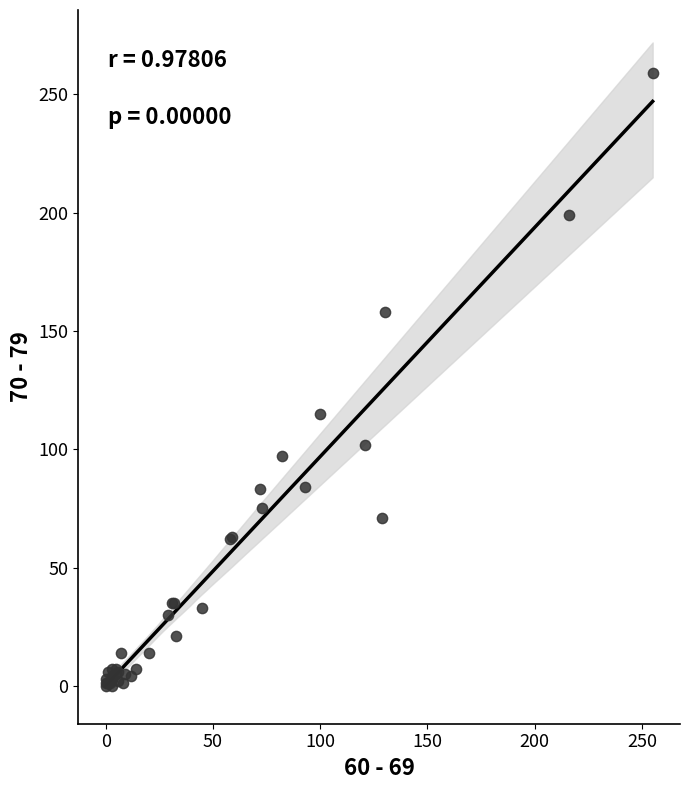

What Y value in the scatter plot is closest to 129?

115